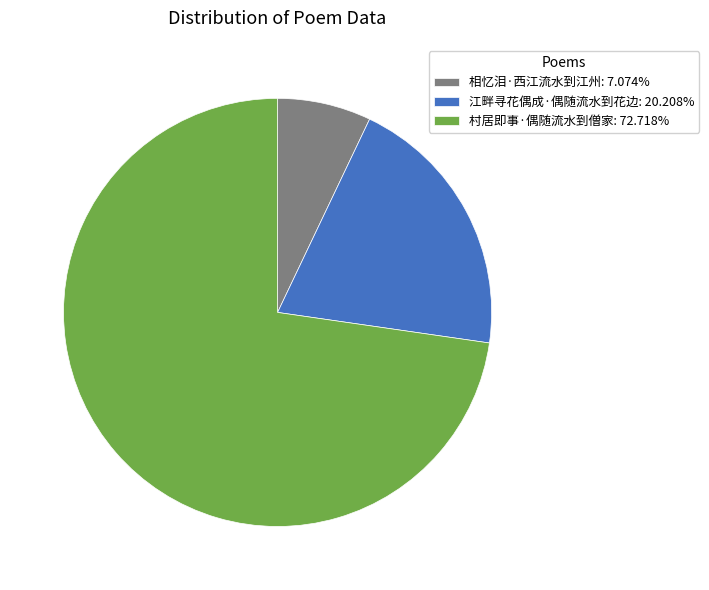

Does any single category account for the majority?

Yes